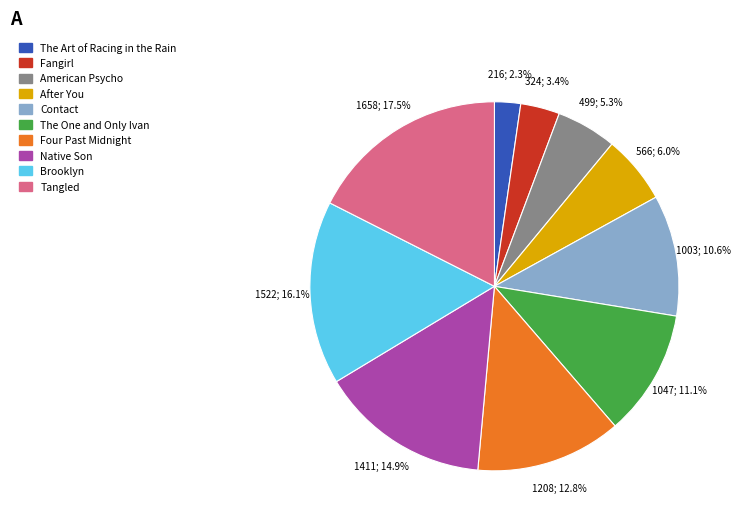

Is the sum of Contact and Brooklyn greater than half?

No